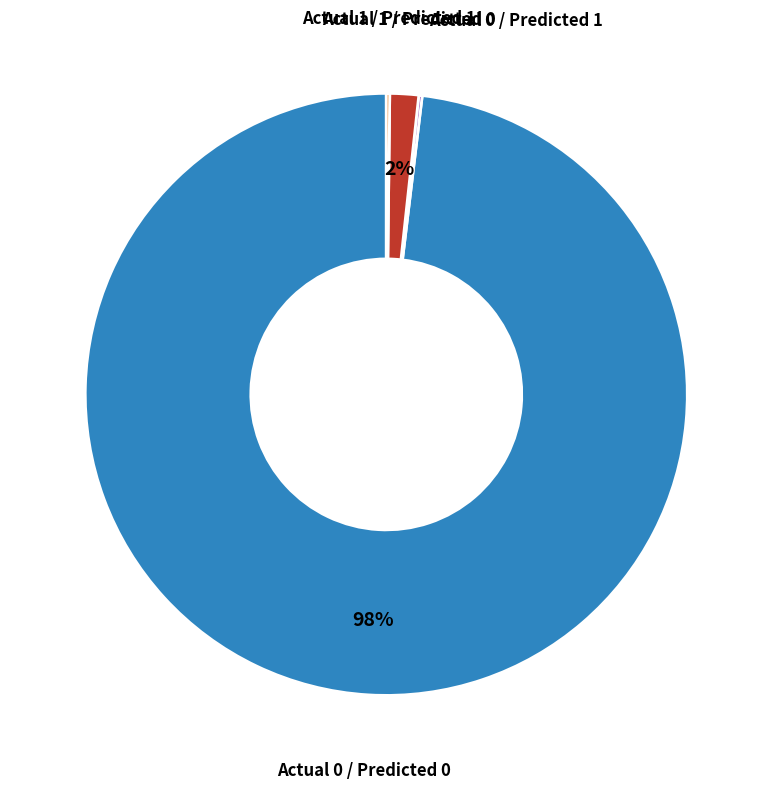

Is there a majority slice in this chart?

Yes